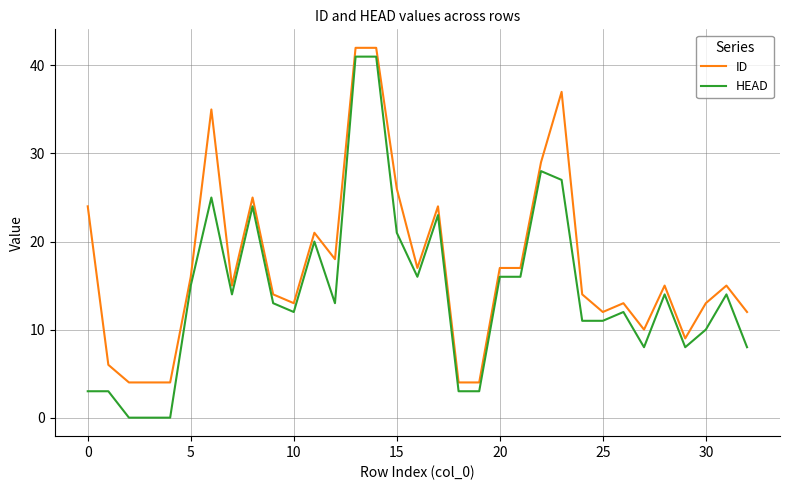

Which series has the largest total across all categories?

ID